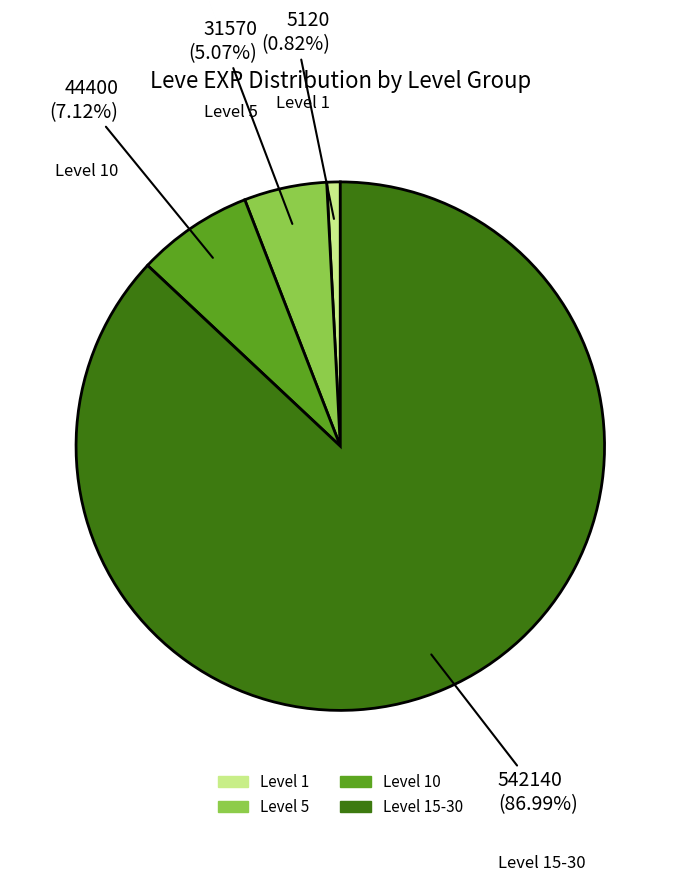

Which category has the smallest portion of the pie?

Level 1